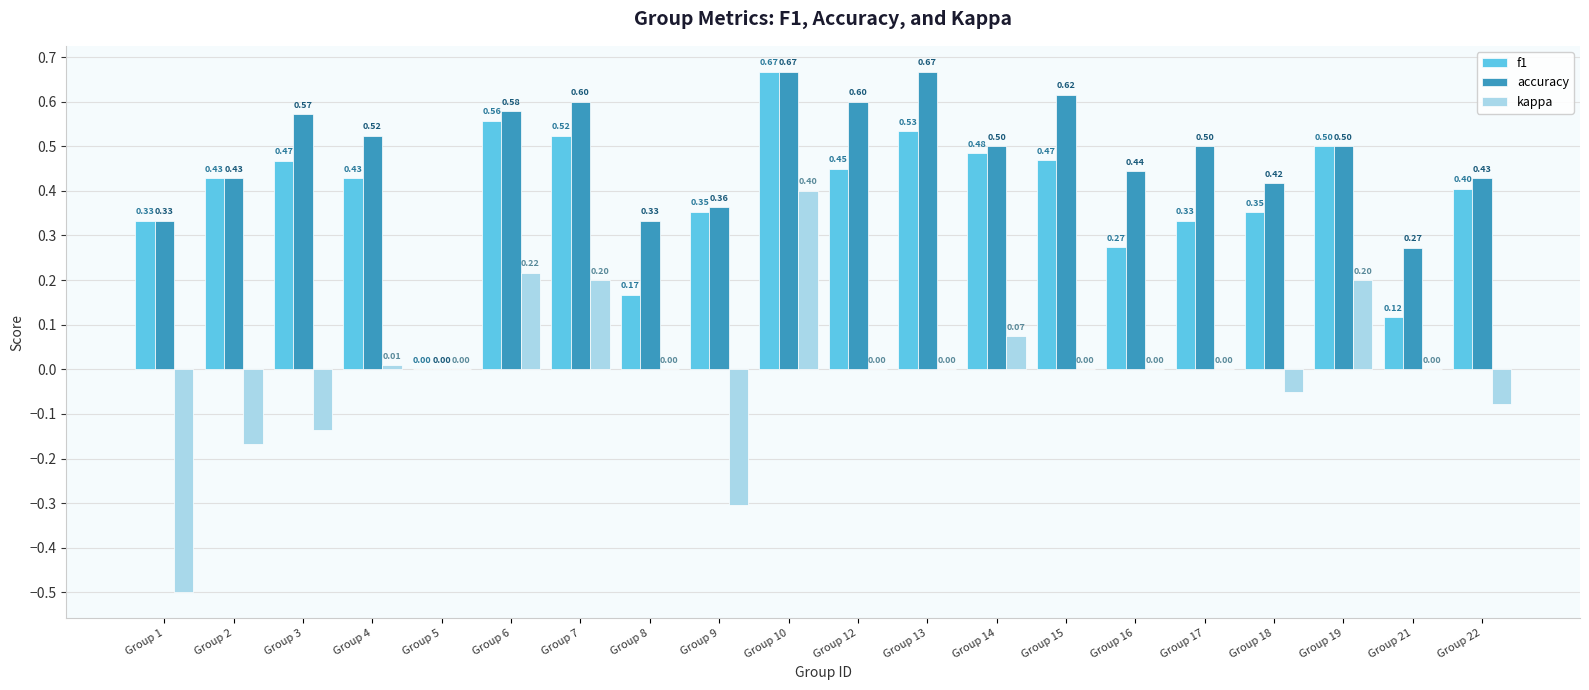

Are the bars grouped side by side (vs. stacked)?

Yes